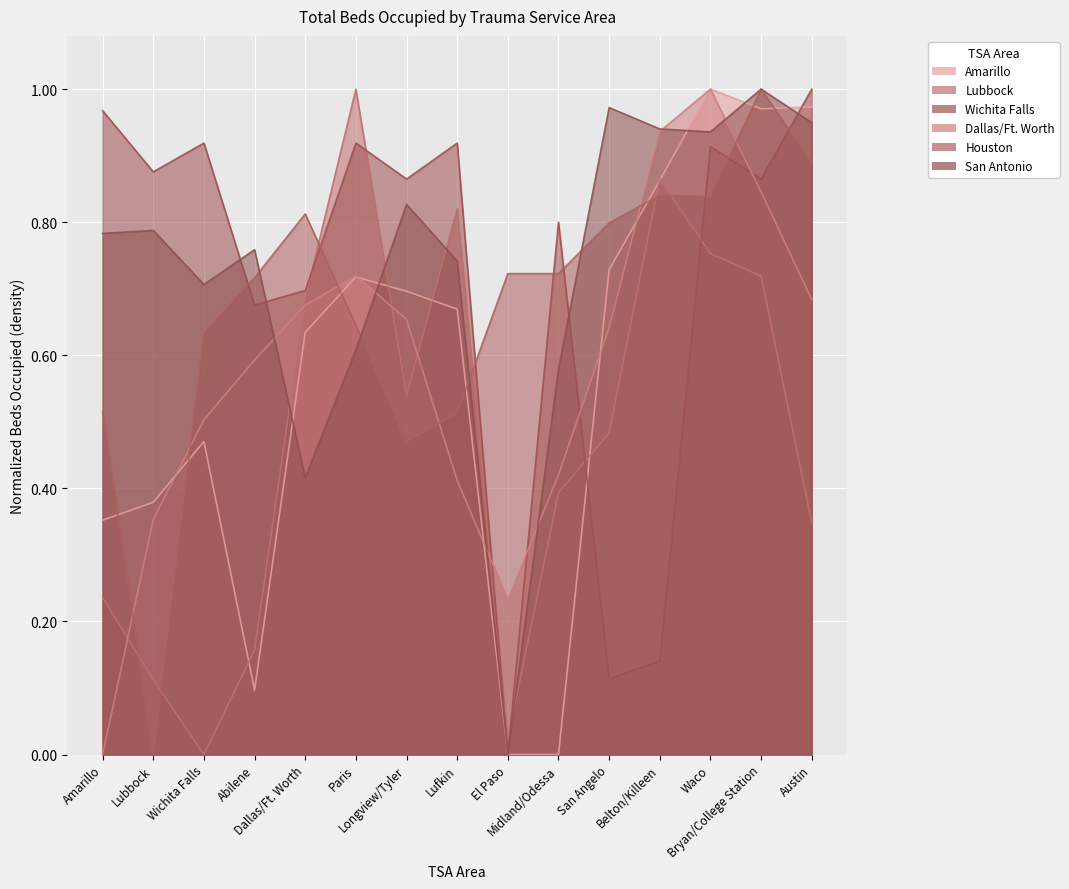

Read the San Antonio value at Waco.

0.9